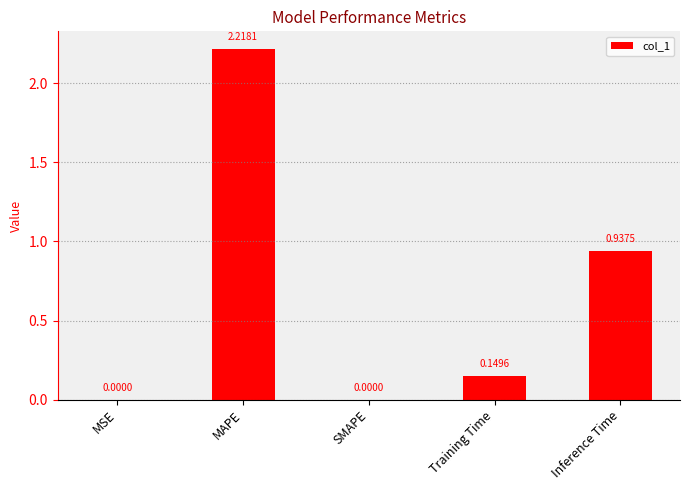

Which has a higher value, Inference Time or MSE?

Inference Time